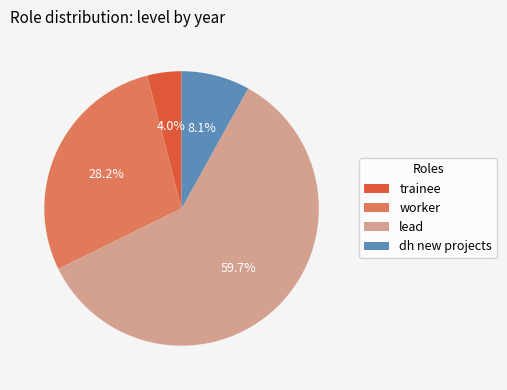

Do trainee and worker together represent more than half of the pie?

No